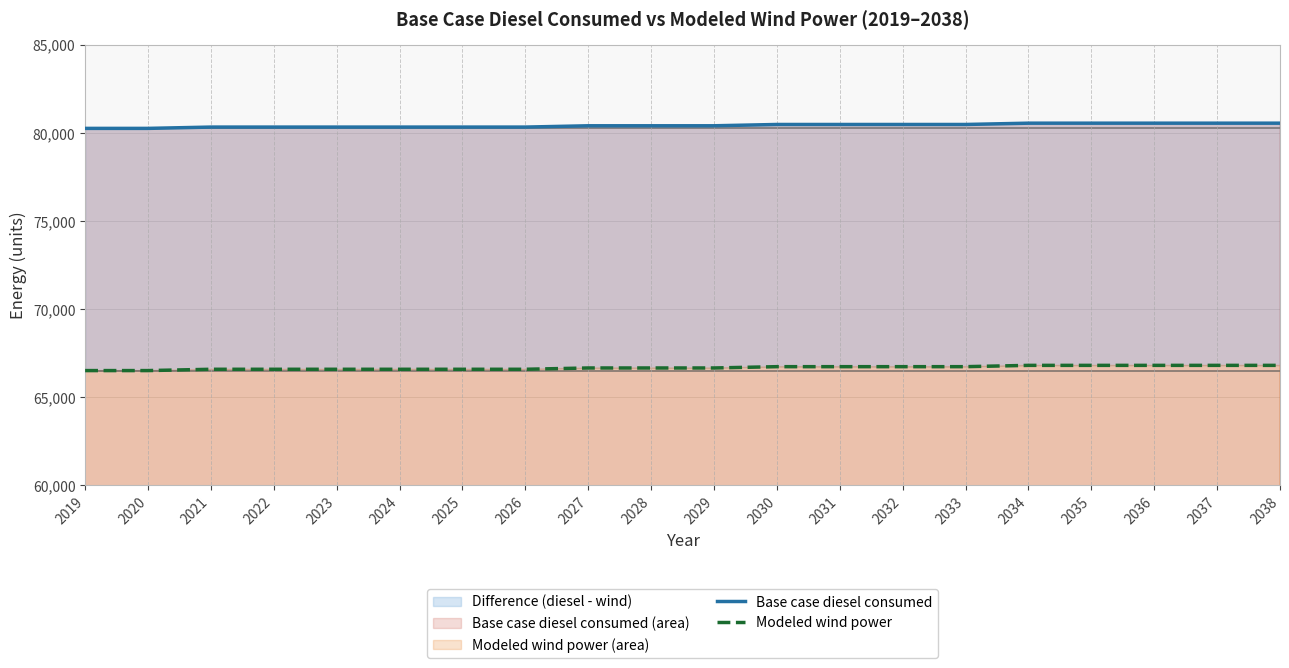

What is the smallest value displayed?

66513.9